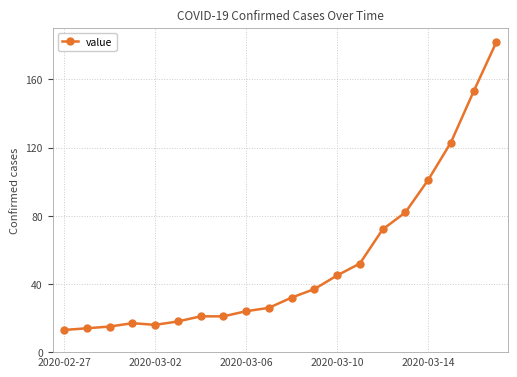

What is the minimum value shown in the chart?

13